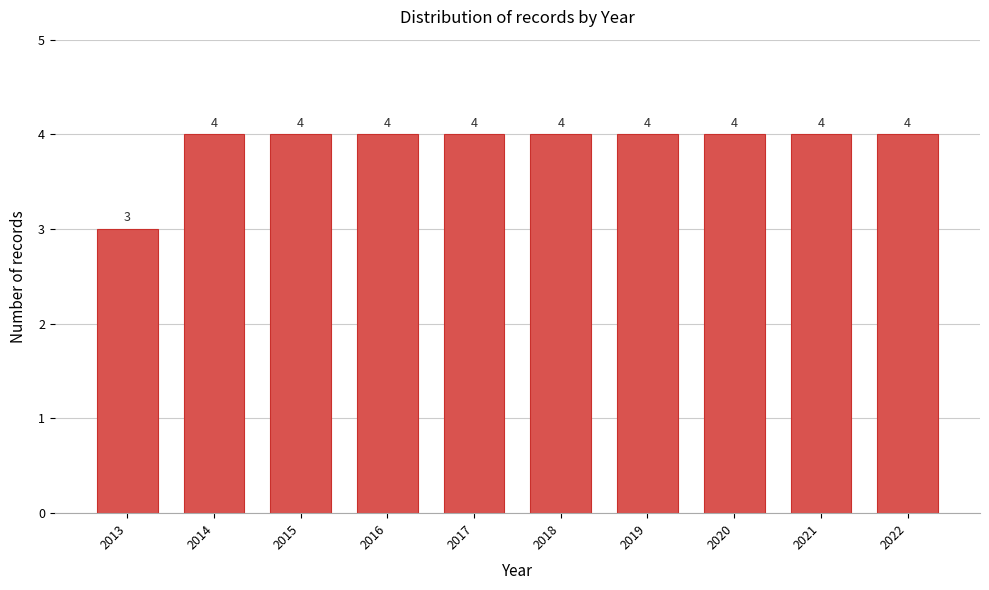

Reading right to left, transcribe all the data shown in this chart.

2022=4	2021=4	2020=4	2019=4	2018=4	2017=4	2016=4	2015=4	2014=4	2013=3